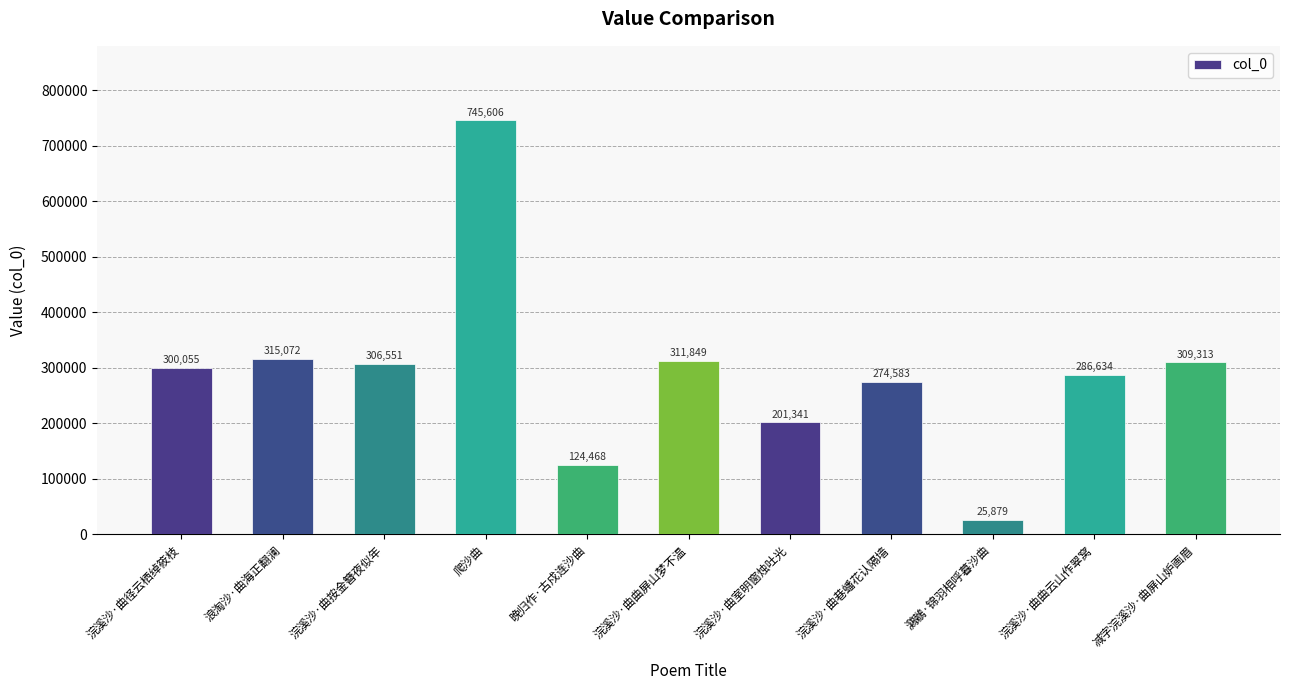

What is the change in value from 鸂鶒·锦羽相呼暮沙曲 to 减字浣溪沙·曲屏山妒画眉?

+283434